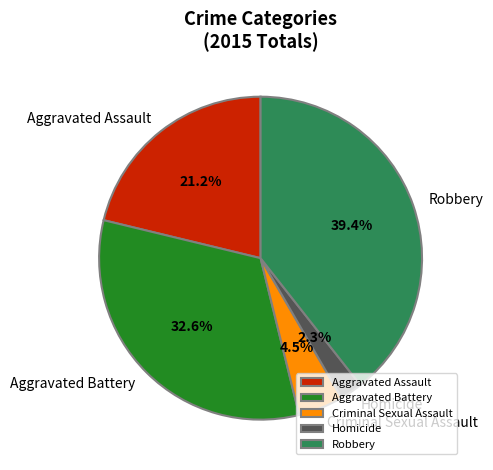

Which has a higher value, Aggravated Battery or Criminal Sexual Assault?

Aggravated Battery